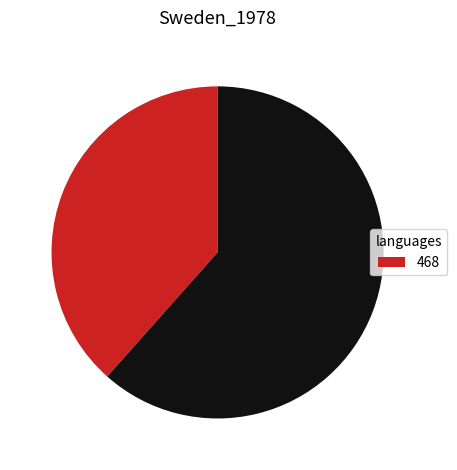

Is there a majority slice in this chart?

Yes